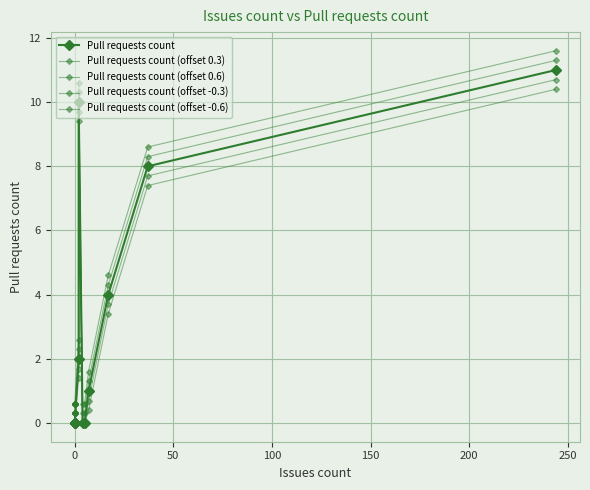

True or false: Pull requests count and Pull requests count (offset -0.6) cross at least once.

False